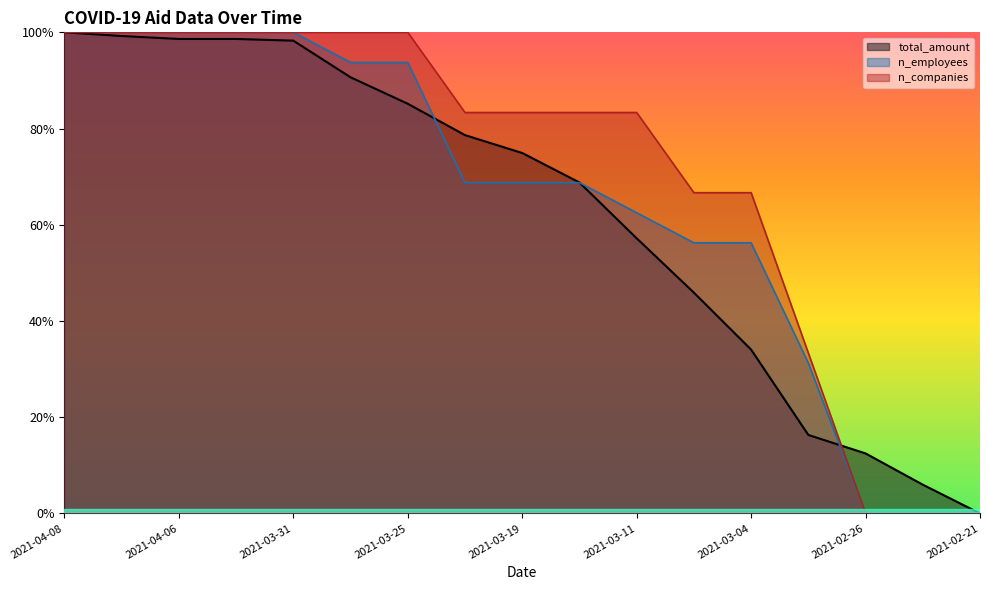

What is the value of the n_employees point at the 12th from the left?

0.6